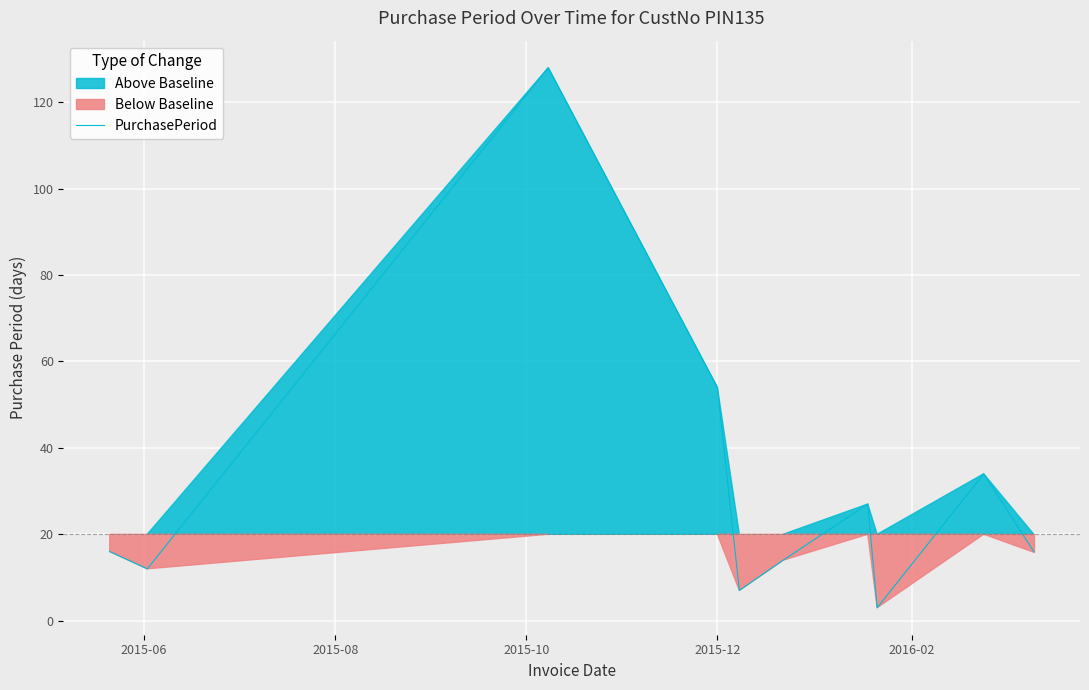

What is the maximum value for PurchasePeriod?

128